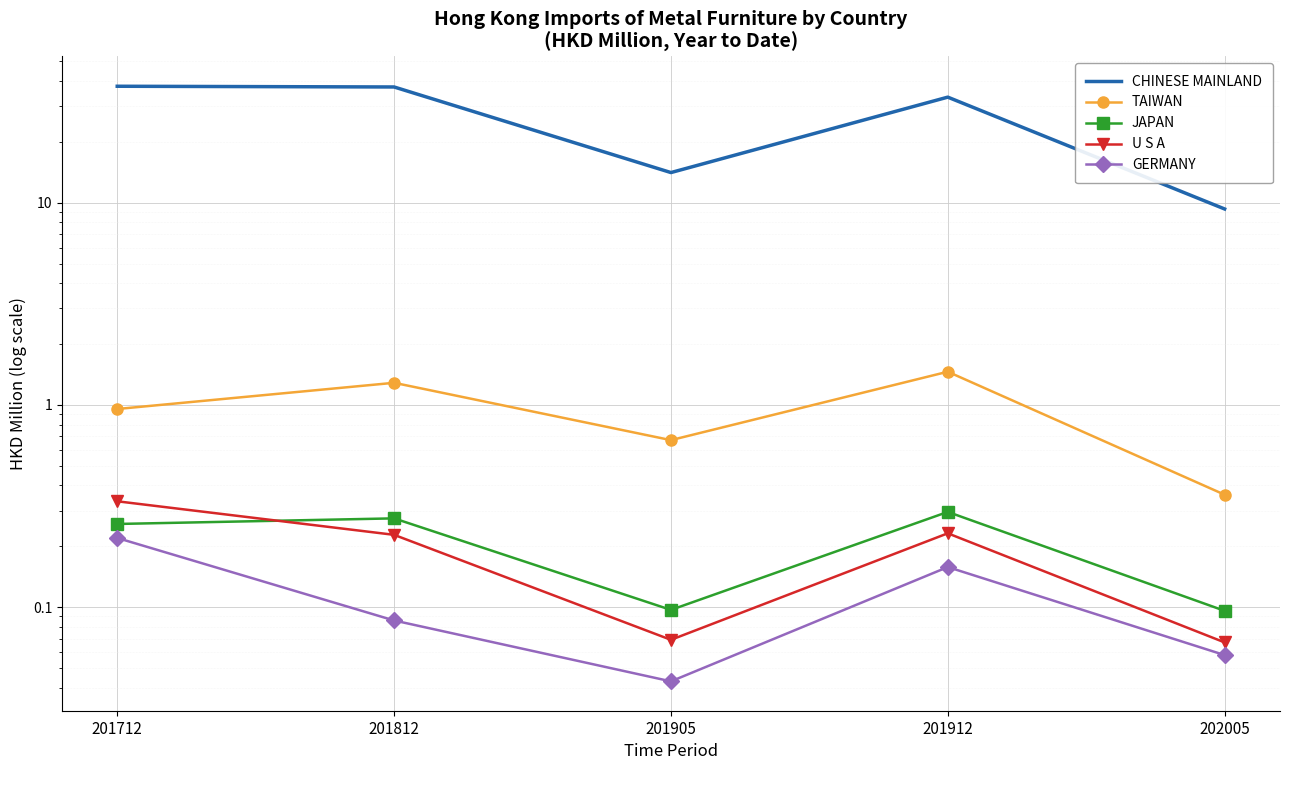

Reading right to left, extract all data points from this chart.

CHINESE MAINLAND: 202005=9.3	201912=33.3	201905=14.1	201812=37.3	201712=37.6
TAIWAN: 202005=0.4	201912=1.5	201905=0.7	201812=1.3	201712=1.0
JAPAN: 202005=0.1	201912=0.3	201905=0.1	201812=0.3	201712=0.3
U S A: 202005=0.1	201912=0.2	201905=0.1	201812=0.2	201712=0.3
GERMANY: 202005=0.1	201912=0.2	201905=0.0	201812=0.1	201712=0.2